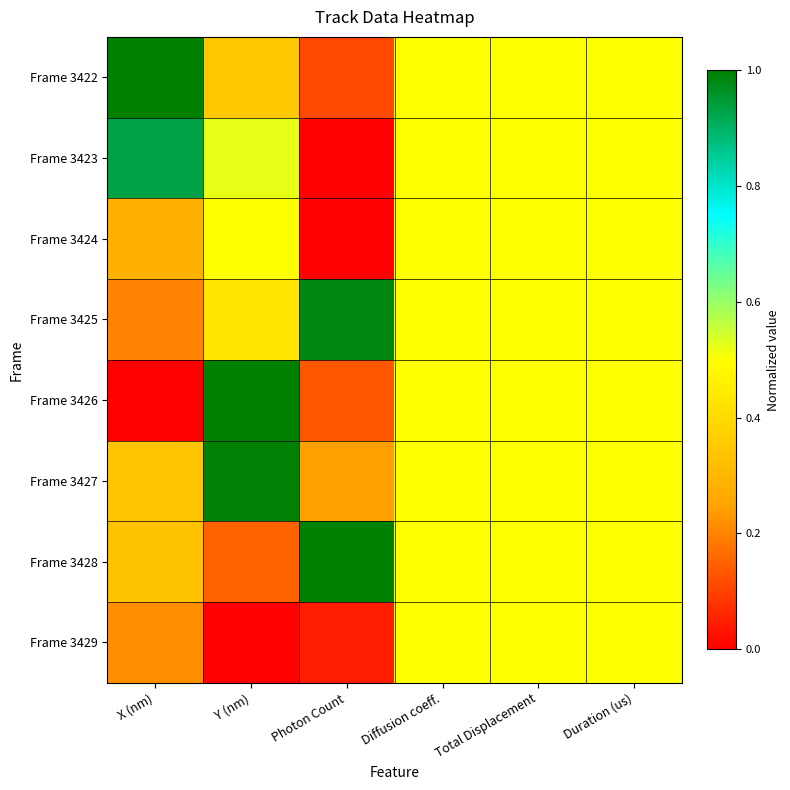

Count the number of categories in the chart.

6